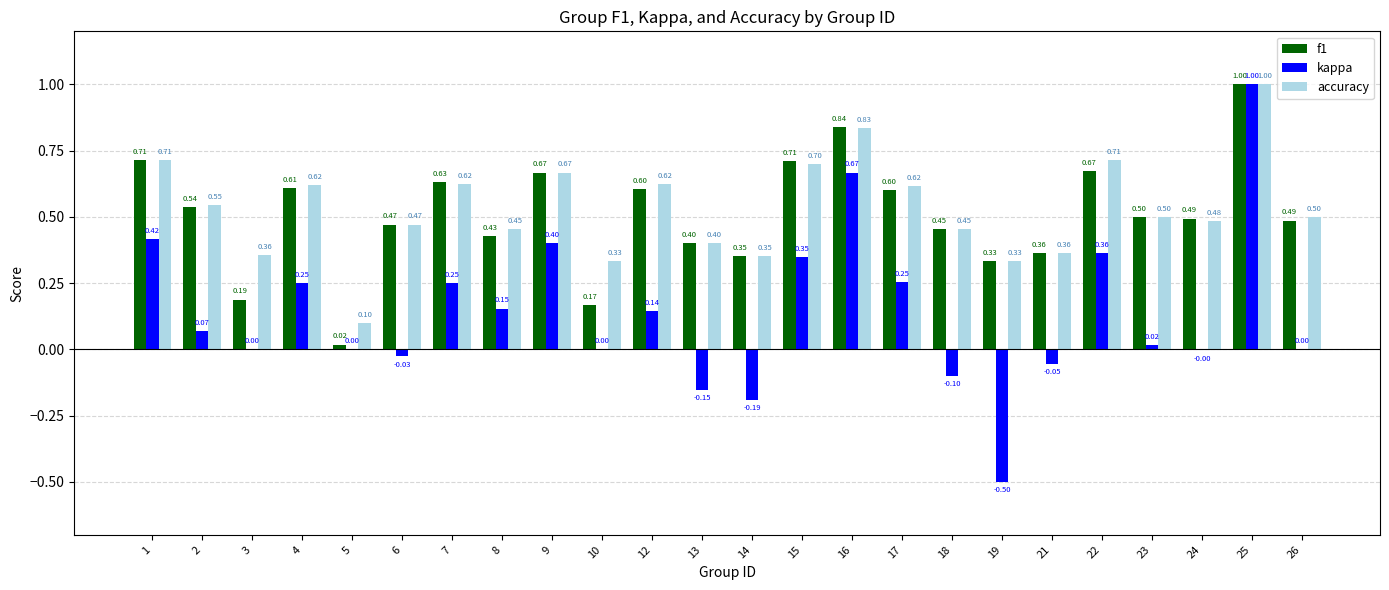

How many groups of bars are there?

24